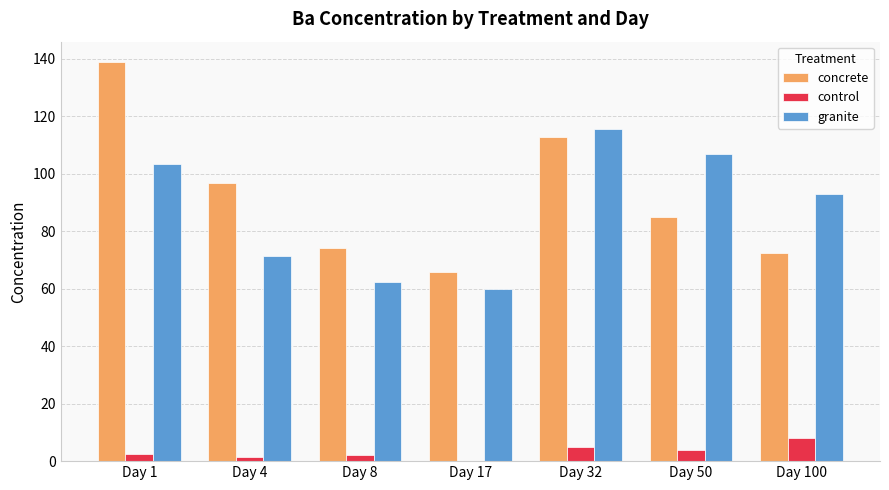

What is the sum of all granite values?

612.0